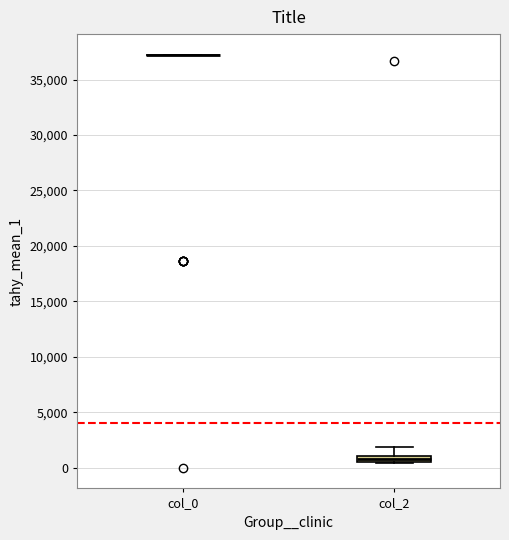

Where is the upper edge of the box for col_2 on the y-axis? The values are not printed on the chart, so give them approximately, as read against the axis.

1000